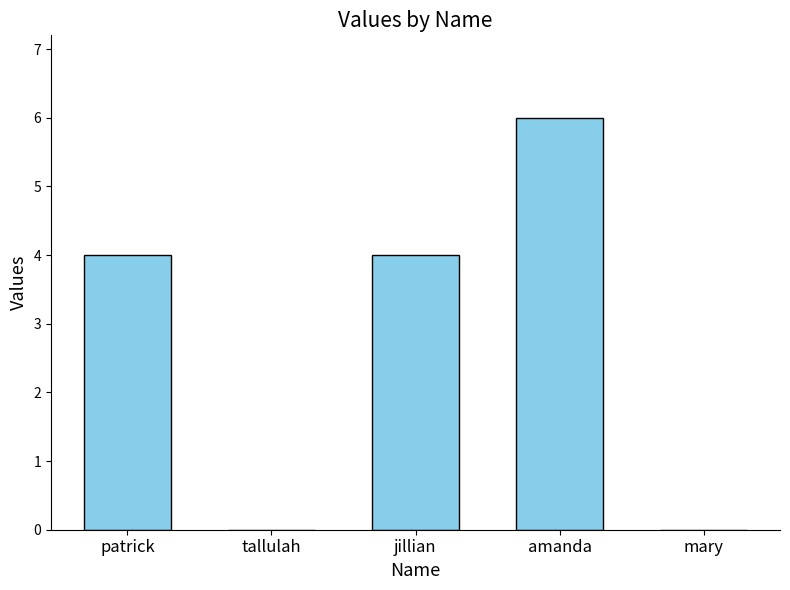

Are the bars horizontal?

No